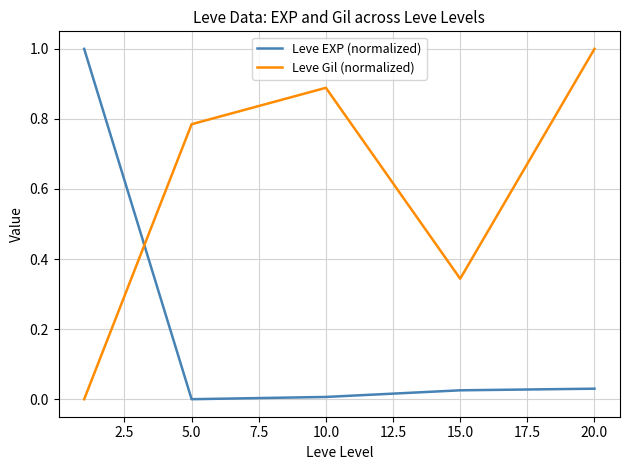

What is the difference between the maximum and minimum values in the Leve EXP (normalized) series?

1.0